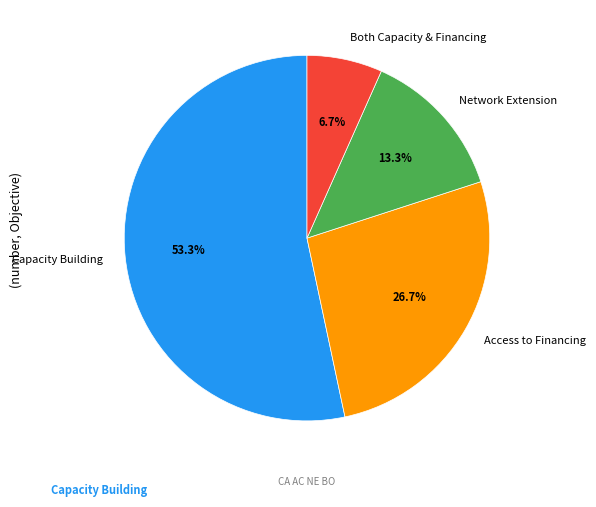

To the nearest percent, what is the average slice percentage?

25%